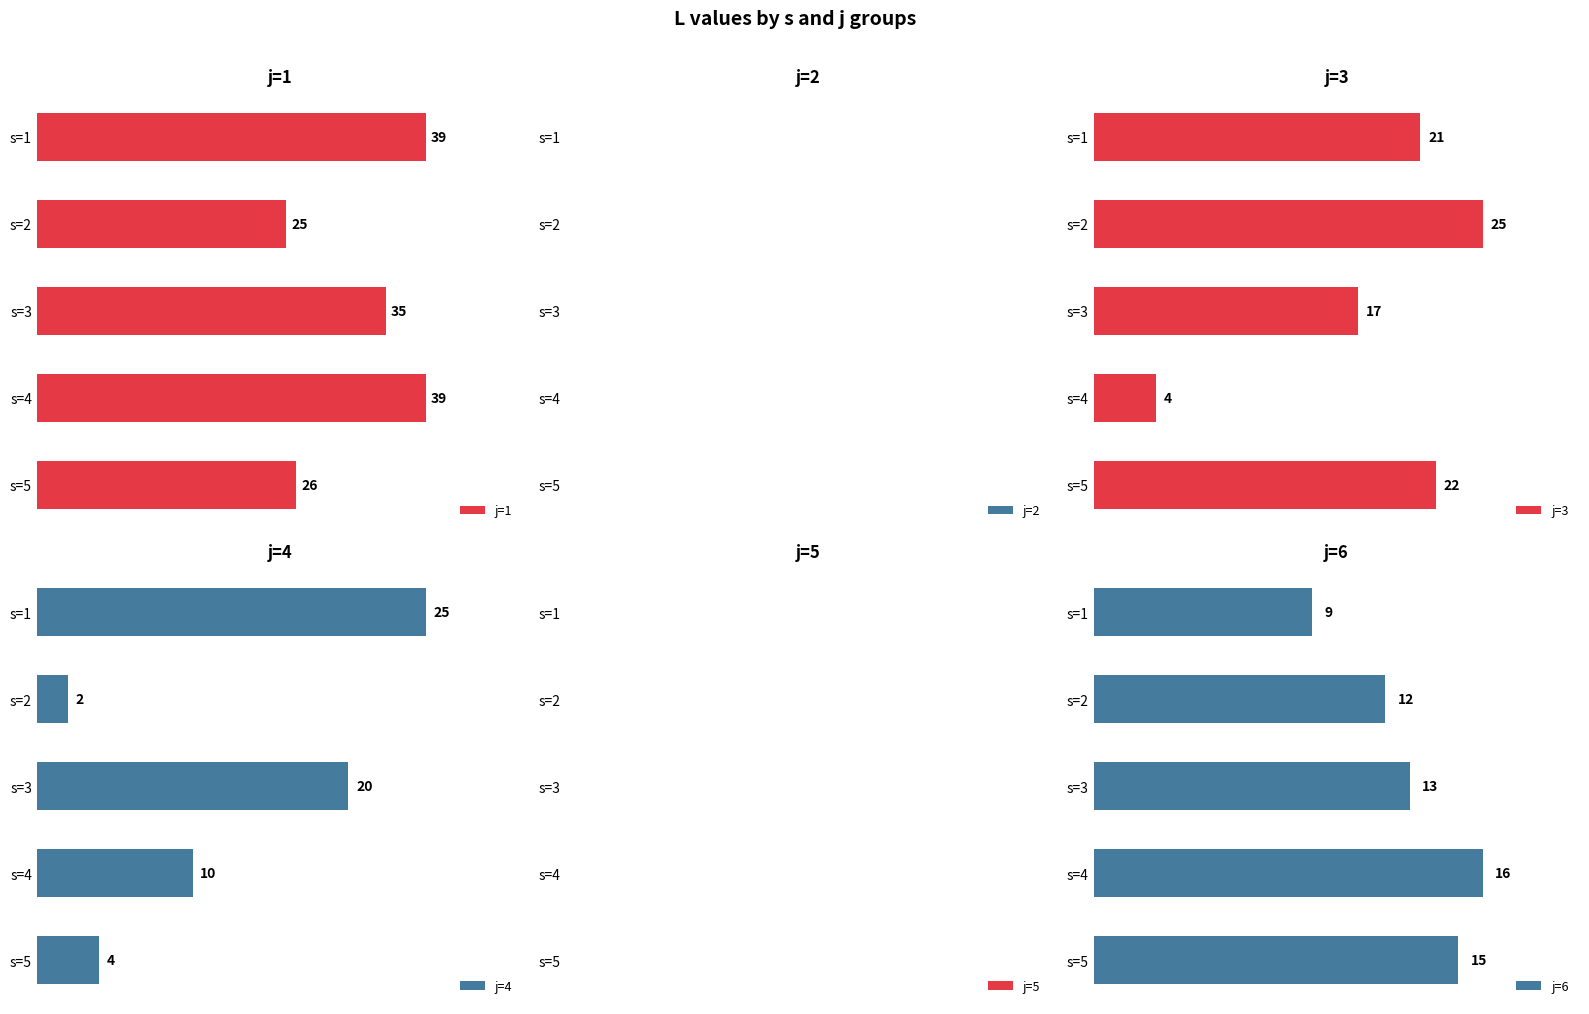

Which category has the lowest value in the j=1 series?

s=2